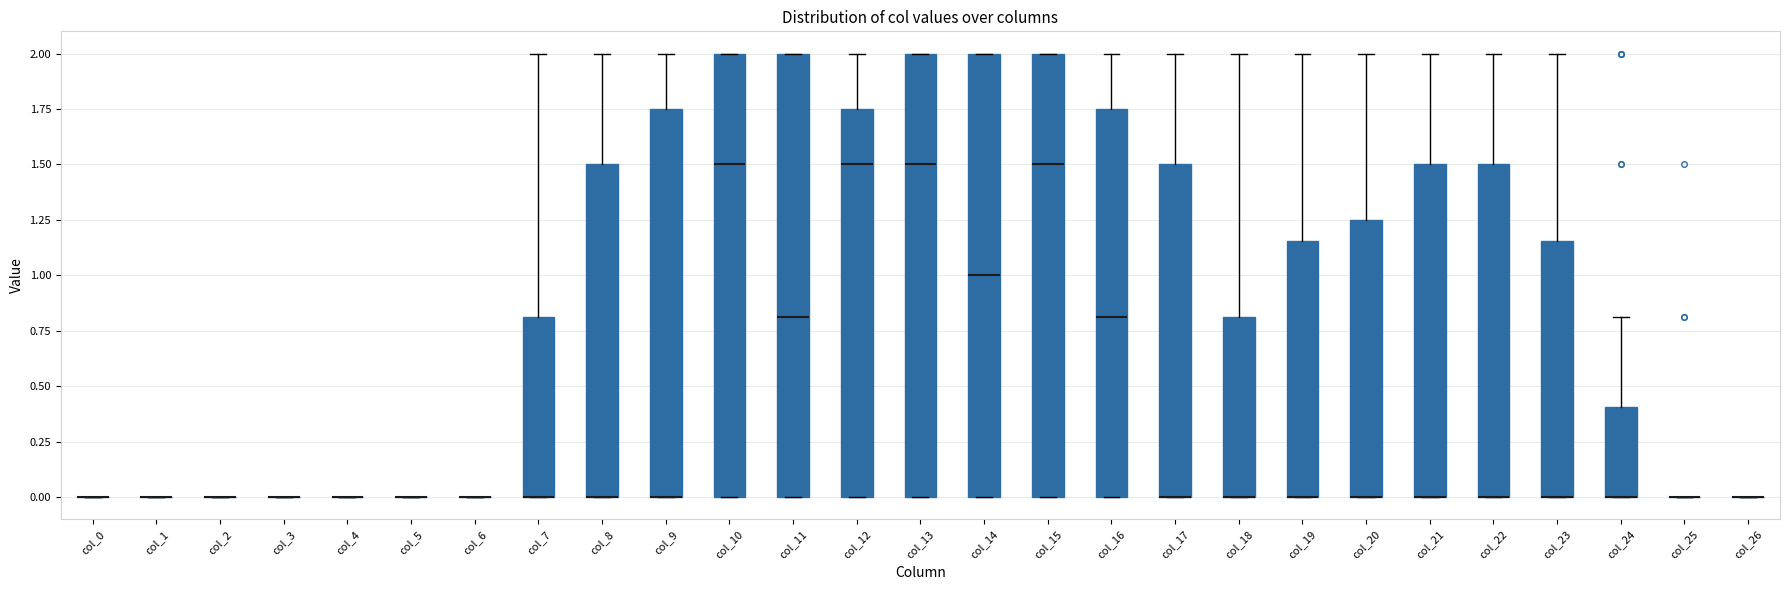

Reading left to right, read every box against the y-axis: the position of its median line, the range the box covers, and the ends of its whiskers. The values are not printed on the chart, so give them approximately, as read against the axis.

col_0: box collapsed to a line at 0.00, whiskers 0.00 to 0.00
col_1: box collapsed to a line at 0.00, whiskers 0.00 to 0.00
col_2: box collapsed to a line at 0.00, whiskers 0.00 to 0.00
col_3: box collapsed to a line at 0.00, whiskers 0.00 to 0.00
col_4: box collapsed to a line at 0.00, whiskers 0.00 to 0.00
col_5: box collapsed to a line at 0.00, whiskers 0.00 to 0.00
col_6: box collapsed to a line at 0.00, whiskers 0.00 to 0.00
col_7: median 0.00 (drawn on the box's lower edge), box 0.00 to 0.80, whiskers 0.00 to 2.00
col_8: median 0.00 (drawn on the box's lower edge), box 0.00 to 1.50, whiskers 0.00 to 2.00
col_9: median 0.00 (drawn on the box's lower edge), box 0.00 to 1.75, whiskers 0.00 to 2.00
col_10: median 1.50, box 0.00 to 2.00, whiskers 0.00 to 2.00
col_11: median 0.80, box 0.00 to 2.00, whiskers 0.00 to 2.00
col_12: median 1.50, box 0.00 to 1.75, whiskers 0.00 to 2.00
col_13: median 1.50, box 0.00 to 2.00, whiskers 0.00 to 2.00
col_14: median 1.00, box 0.00 to 2.00, whiskers 0.00 to 2.00
col_15: median 1.50, box 0.00 to 2.00, whiskers 0.00 to 2.00
col_16: median 0.80, box 0.00 to 1.75, whiskers 0.00 to 2.00
col_17: median 0.00 (drawn on the box's lower edge), box 0.00 to 1.50, whiskers 0.00 to 2.00
col_18: median 0.00 (drawn on the box's lower edge), box 0.00 to 0.80, whiskers 0.00 to 2.00
col_19: median 0.00 (drawn on the box's lower edge), box 0.00 to 1.15, whiskers 0.00 to 2.00
col_20: median 0.00 (drawn on the box's lower edge), box 0.00 to 1.25, whiskers 0.00 to 2.00
col_21: median 0.00 (drawn on the box's lower edge), box 0.00 to 1.50, whiskers 0.00 to 2.00
col_22: median 0.00 (drawn on the box's lower edge), box 0.00 to 1.50, whiskers 0.00 to 2.00
col_23: median 0.00 (drawn on the box's lower edge), box 0.00 to 1.15, whiskers 0.00 to 2.00
col_24: median 0.00 (drawn on the box's lower edge), box 0.00 to 0.40, whiskers 0.00 to 0.80
col_25: box collapsed to a line at 0.00, whiskers 0.00 to 0.00
col_26: box collapsed to a line at 0.00, whiskers 0.00 to 0.00